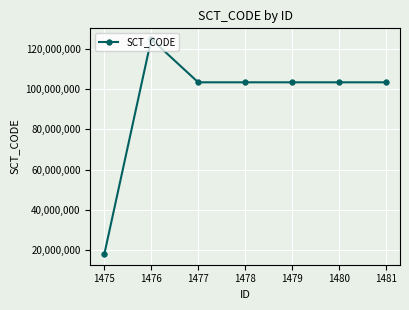

What is the difference between the values at 1475 and 1478?

85608005